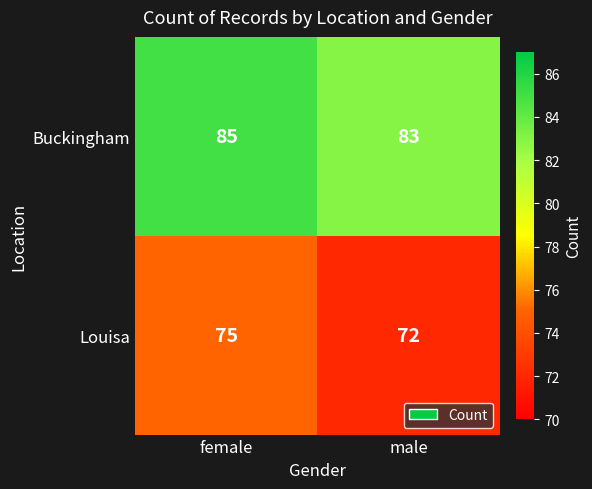

What is the difference between the maximum and minimum values in the Louisa series?

3